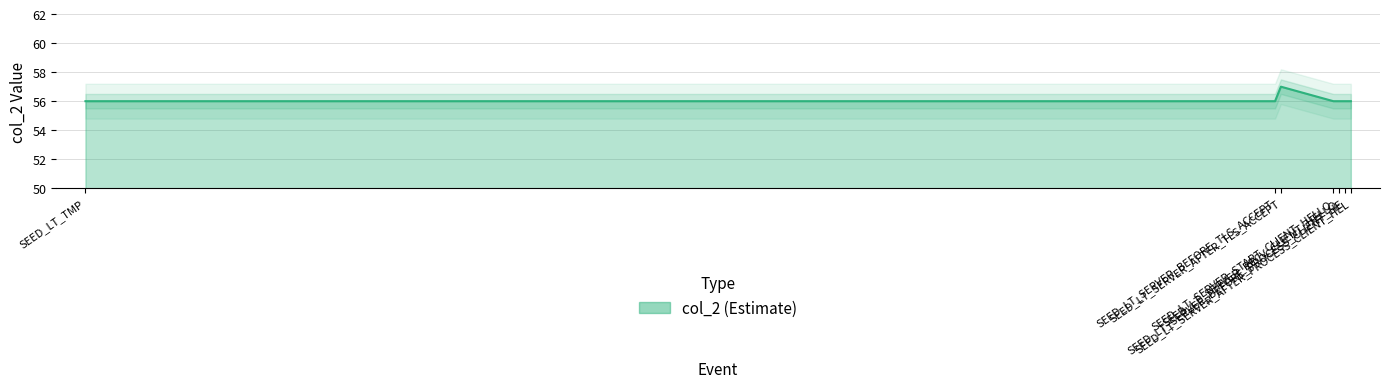

Does the chart display data point markers on the line(s)?

No